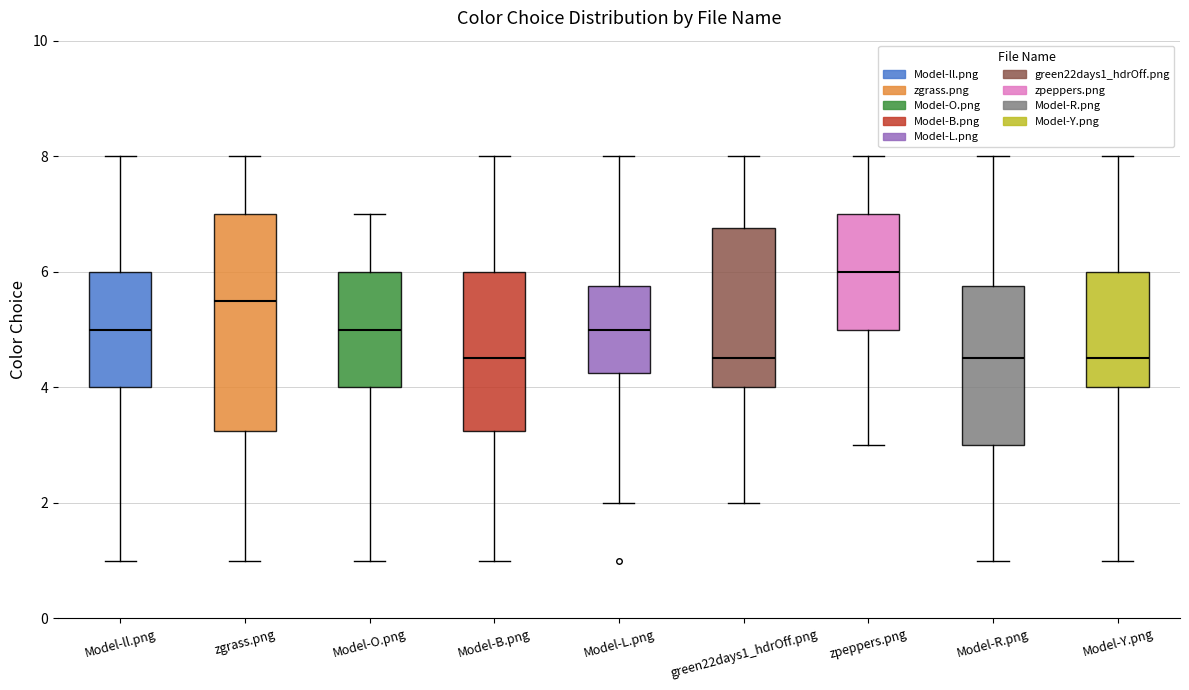

Where does the lower whisker of the box for zpeppers.png end on the y-axis? The values are not printed on the chart, so give them approximately, as read against the axis.

3.0